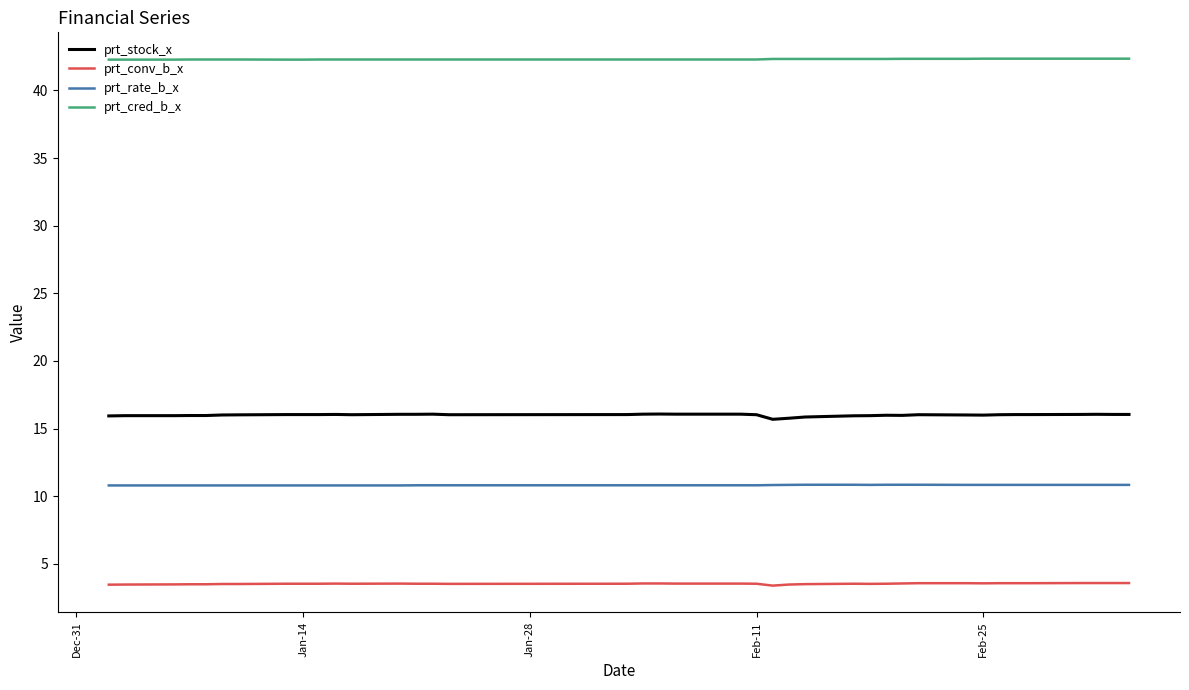

What is the difference between the maximum and minimum values in the prt_stock_x series?

0.4